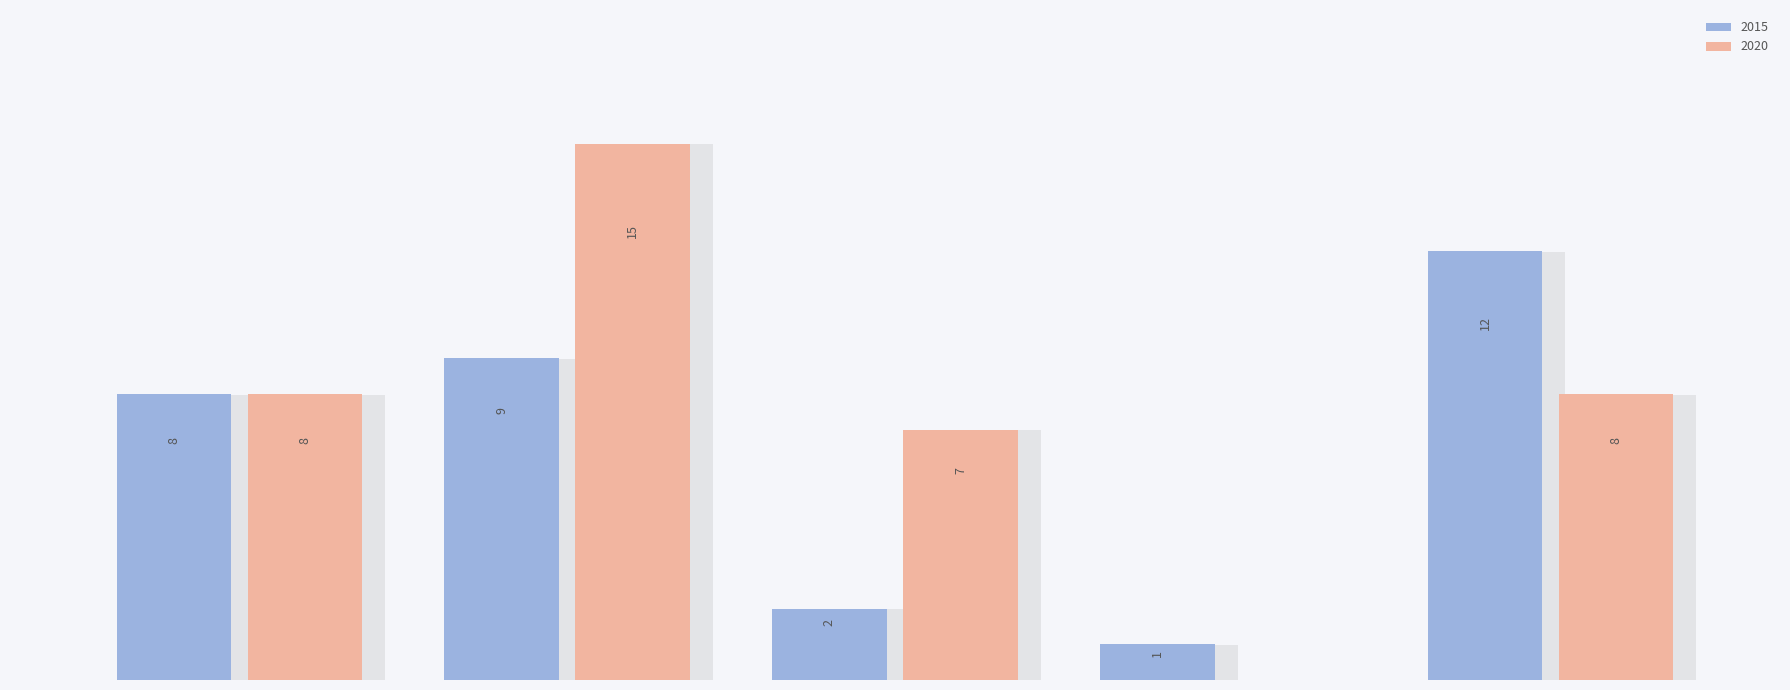

Reading left to right, extract all data points from this chart.

2015: 8	9	2	1	12
2020: 8	15	7	0	8